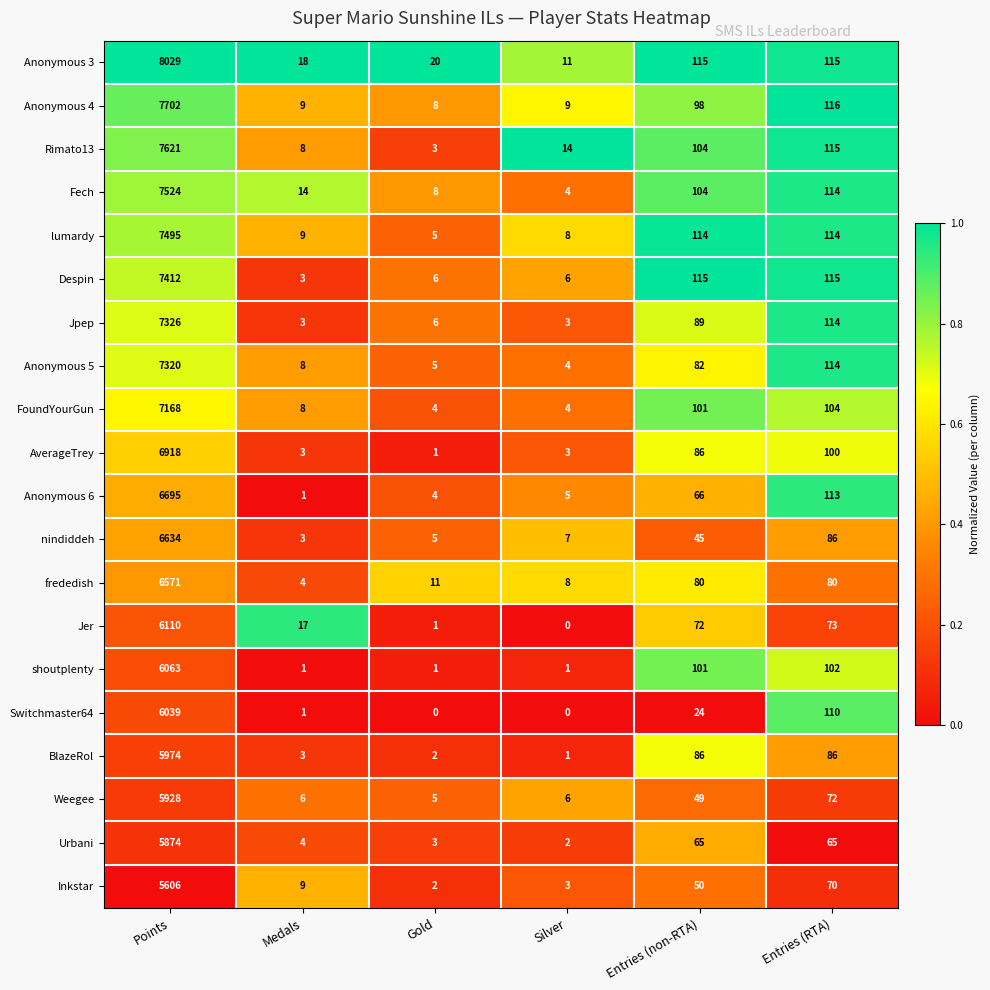

What is the sum of all shoutplenty values?

6269